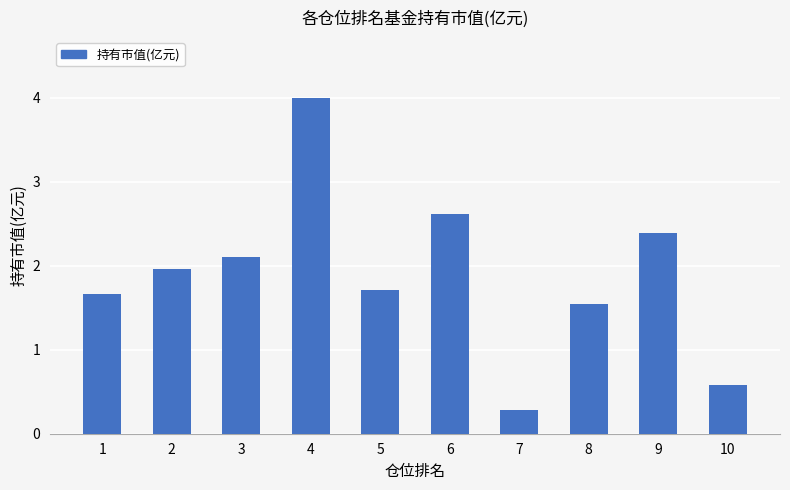

List the labels in order of value, smallest first.

7, 10, 8, 1, 5, 2, 3, 9, 6, 4